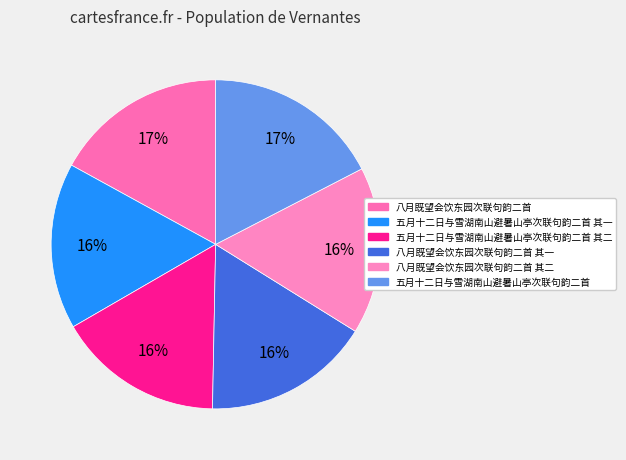

What is the total percentage of 五月十二日与雪湖南山避暑山亭次联句韵二首 其二 and 五月十二日与雪湖南山避暑山亭次联句韵二首?

33.8%